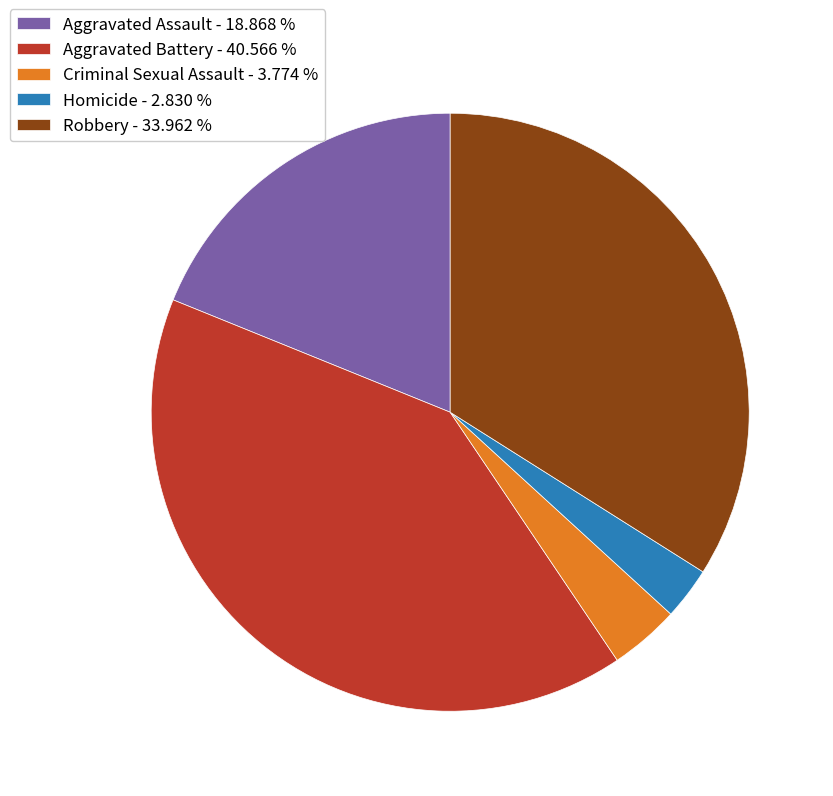

Is the sum of Homicide - 2.830 % and Robbery - 33.962 % greater than half?

No